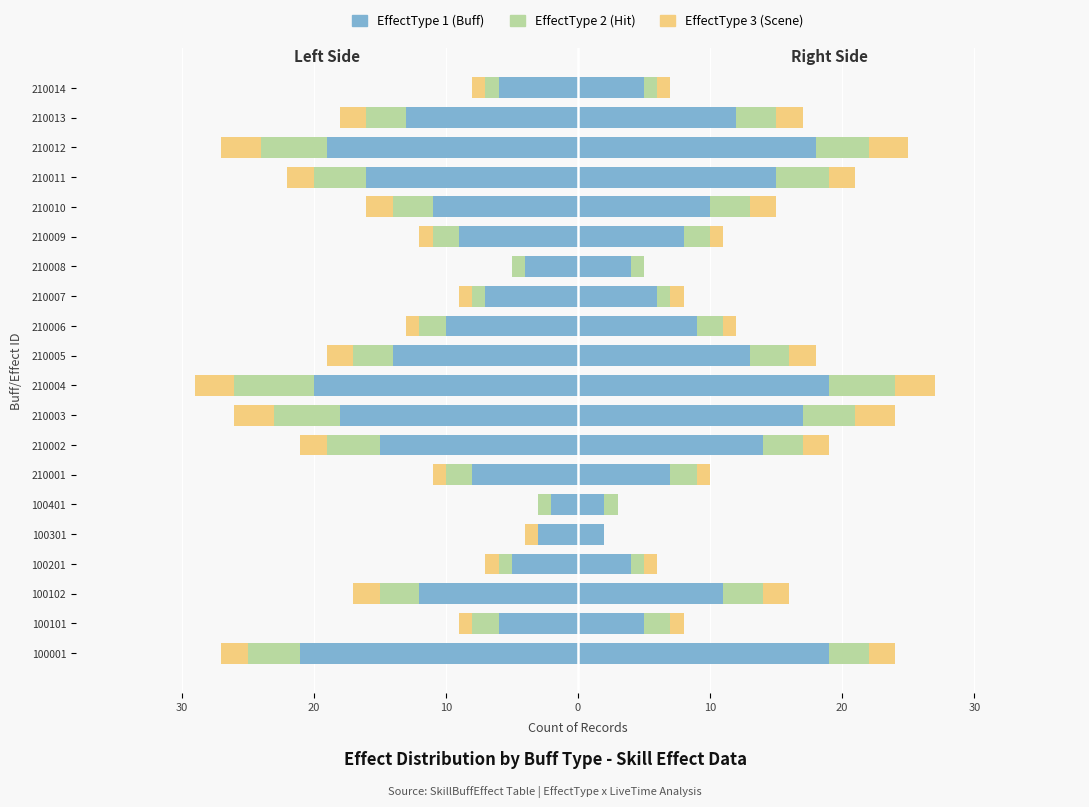

Between 210014 and 210002, which is larger?

210014